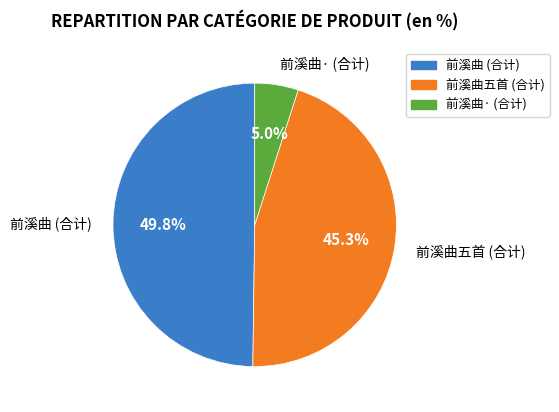

Is there any slice that represents more than half of the pie?

No